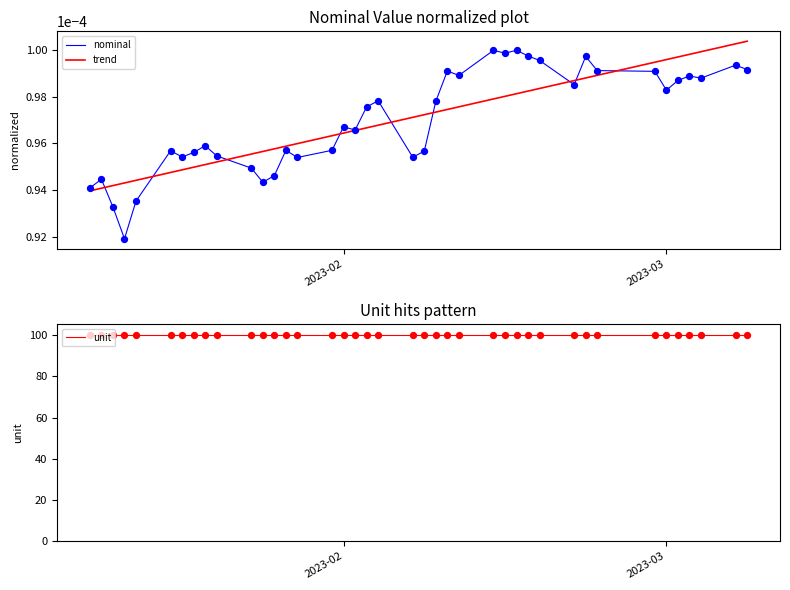

Which series has the largest total across all categories?

unit